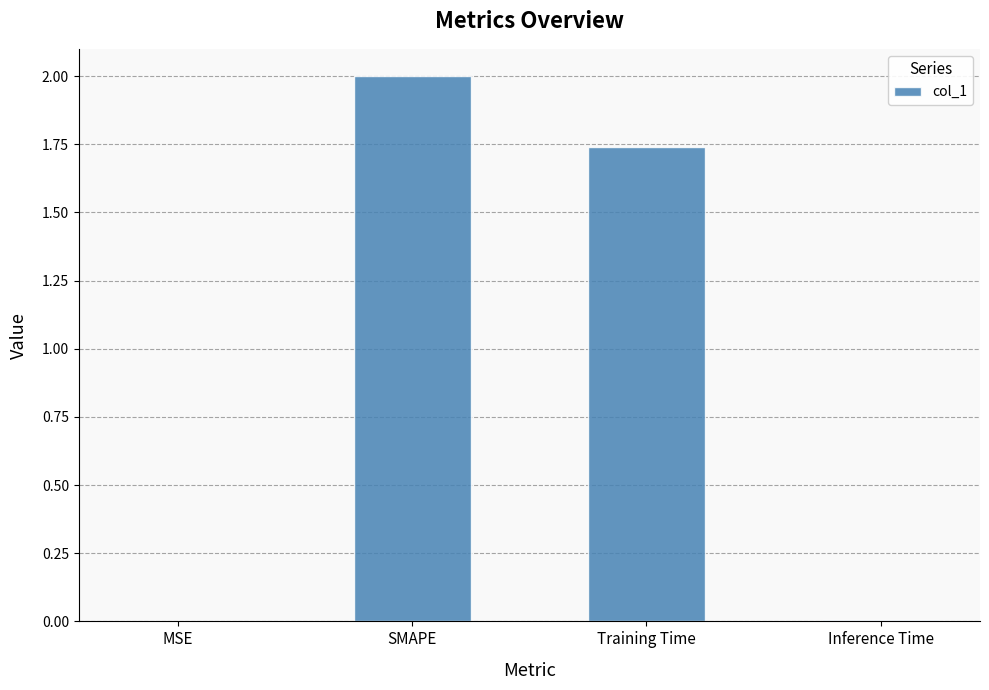

How many data points are above 1?

2